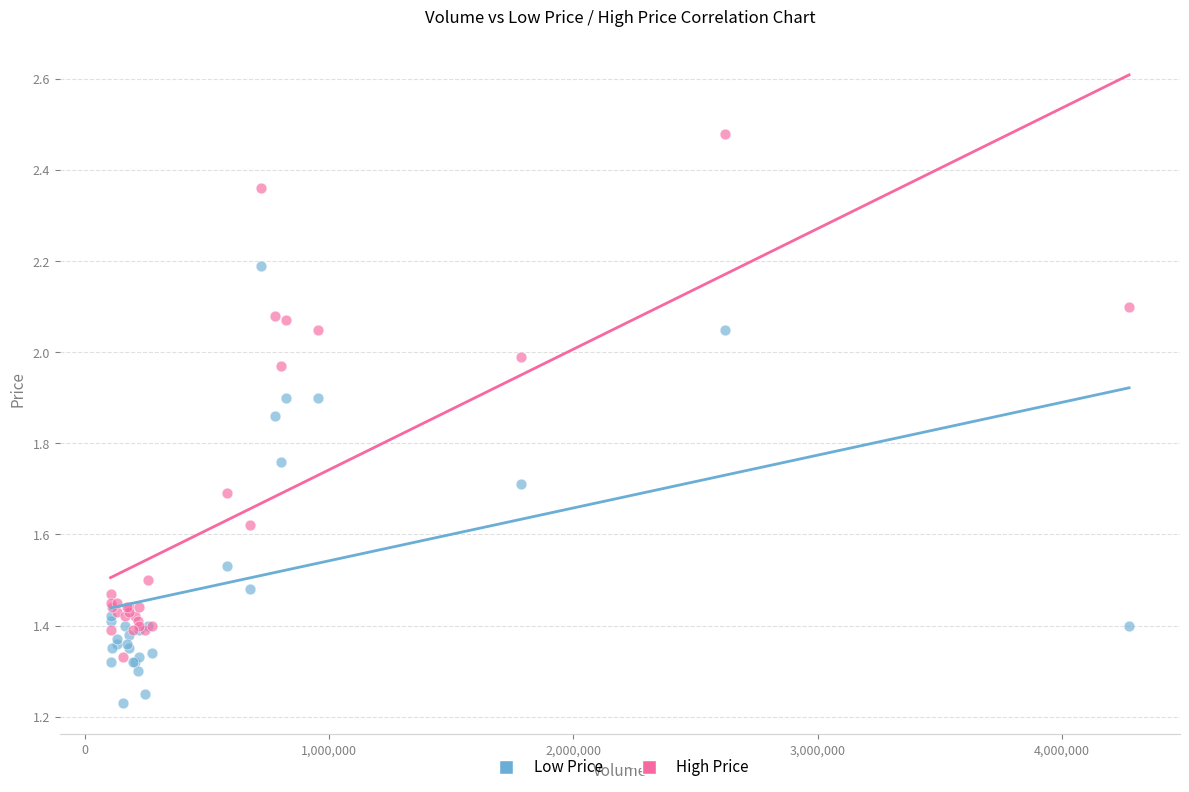

What are all the series names shown in the legend?

Low Price, High Price